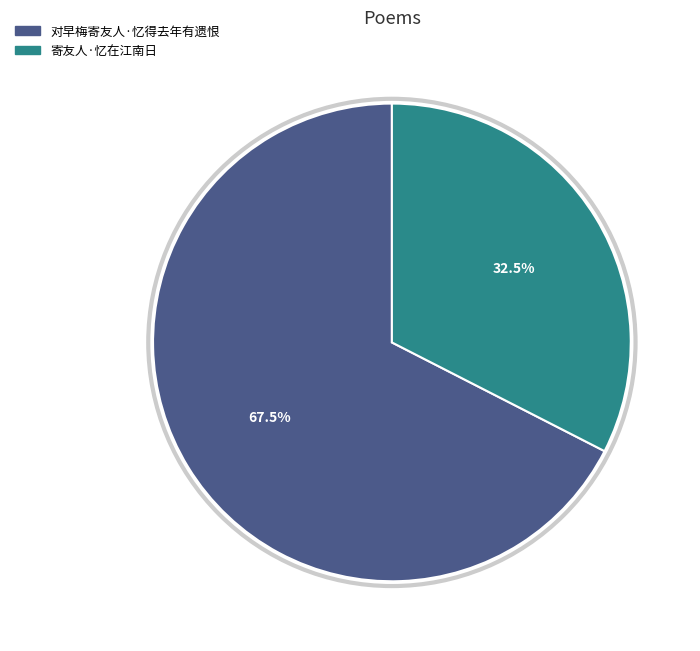

Which slice is the smallest?

寄友人·忆在江南日